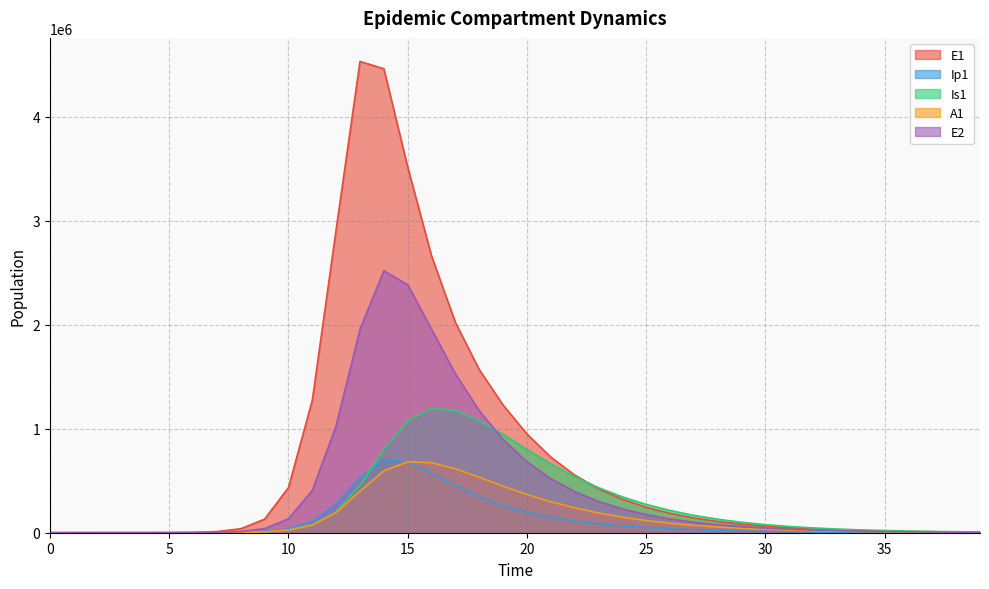

Which series changed the most between 8 and 20?

E1